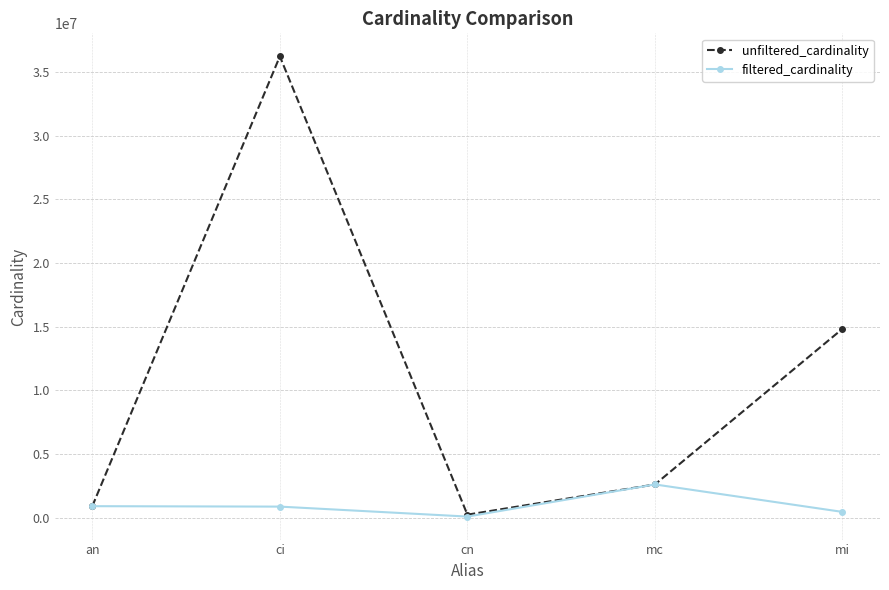

What are all the series names shown in the legend?

unfiltered_cardinality, filtered_cardinality